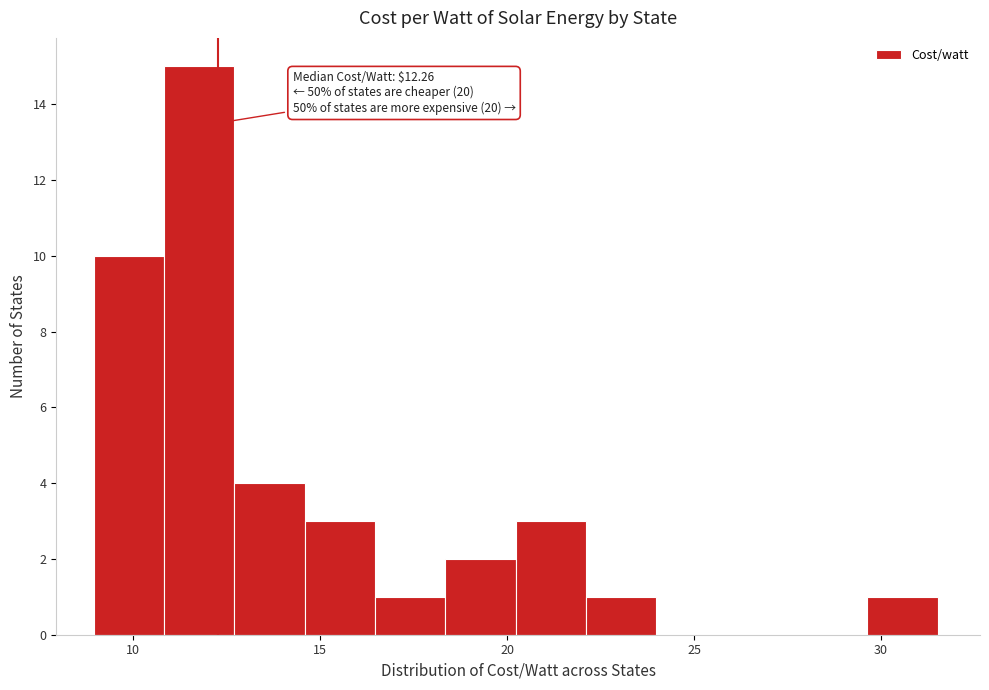

Around what value on the x-axis is the tallest bar? Give the approximate position of its centre, as read against the axis.

12.0